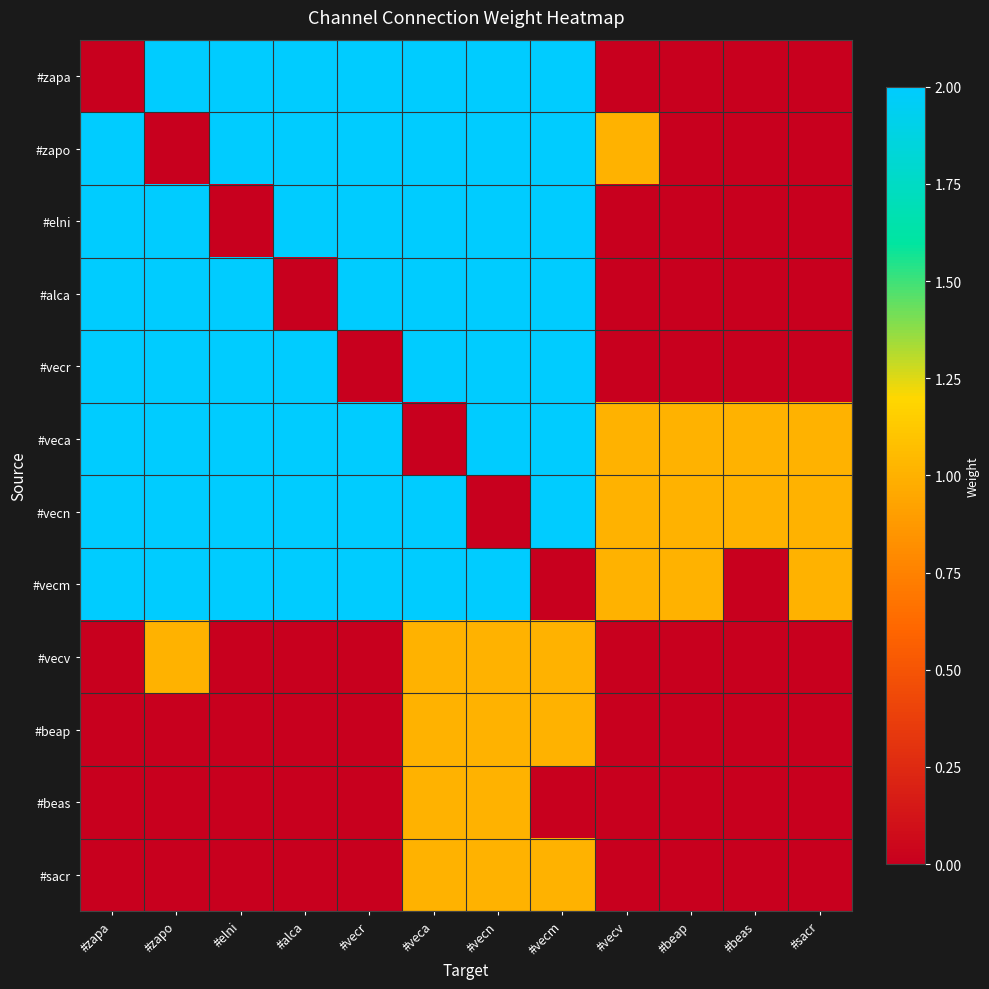

Reading left to right, extract all data points from this chart.

#zapa: #zapa=0	#zapo=2	#elni=2	#alca=2	#vecr=2	#veca=2	#vecn=2	#vecm=2	#vecv=0	#beap=0	#beas=0	#sacr=0
#zapo: #zapa=2	#zapo=0	#elni=2	#alca=2	#vecr=2	#veca=2	#vecn=2	#vecm=2	#vecv=1	#beap=0	#beas=0	#sacr=0
#elni: #zapa=2	#zapo=2	#elni=0	#alca=2	#vecr=2	#veca=2	#vecn=2	#vecm=2	#vecv=0	#beap=0	#beas=0	#sacr=0
#alca: #zapa=2	#zapo=2	#elni=2	#alca=0	#vecr=2	#veca=2	#vecn=2	#vecm=2	#vecv=0	#beap=0	#beas=0	#sacr=0
#vecr: #zapa=2	#zapo=2	#elni=2	#alca=2	#vecr=0	#veca=2	#vecn=2	#vecm=2	#vecv=0	#beap=0	#beas=0	#sacr=0
#veca: #zapa=2	#zapo=2	#elni=2	#alca=2	#vecr=2	#veca=0	#vecn=2	#vecm=2	#vecv=1	#beap=1	#beas=1	#sacr=1
#vecn: #zapa=2	#zapo=2	#elni=2	#alca=2	#vecr=2	#veca=2	#vecn=0	#vecm=2	#vecv=1	#beap=1	#beas=1	#sacr=1
#vecm: #zapa=2	#zapo=2	#elni=2	#alca=2	#vecr=2	#veca=2	#vecn=2	#vecm=0	#vecv=1	#beap=1	#beas=0	#sacr=1
#vecv: #zapa=0	#zapo=1	#elni=0	#alca=0	#vecr=0	#veca=1	#vecn=1	#vecm=1	#vecv=0	#beap=0	#beas=0	#sacr=0
#beap: #zapa=0	#zapo=0	#elni=0	#alca=0	#vecr=0	#veca=1	#vecn=1	#vecm=1	#vecv=0	#beap=0	#beas=0	#sacr=0
#beas: #zapa=0	#zapo=0	#elni=0	#alca=0	#vecr=0	#veca=1	#vecn=1	#vecm=0	#vecv=0	#beap=0	#beas=0	#sacr=0
#sacr: #zapa=0	#zapo=0	#elni=0	#alca=0	#vecr=0	#veca=1	#vecn=1	#vecm=1	#vecv=0	#beap=0	#beas=0	#sacr=0